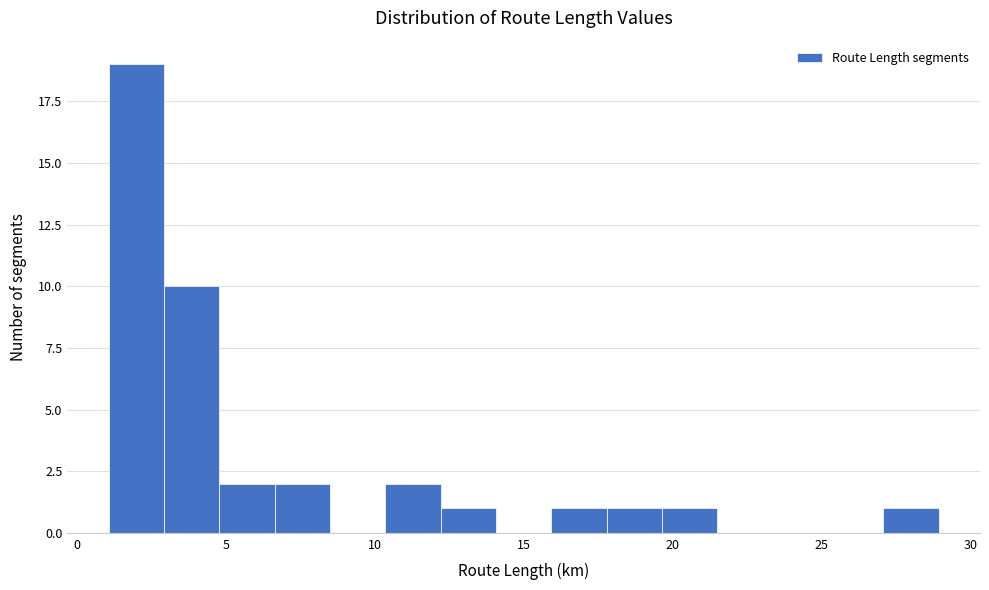

Read against the x-axis, roughly where is the centre of the tallest bar?

2.0